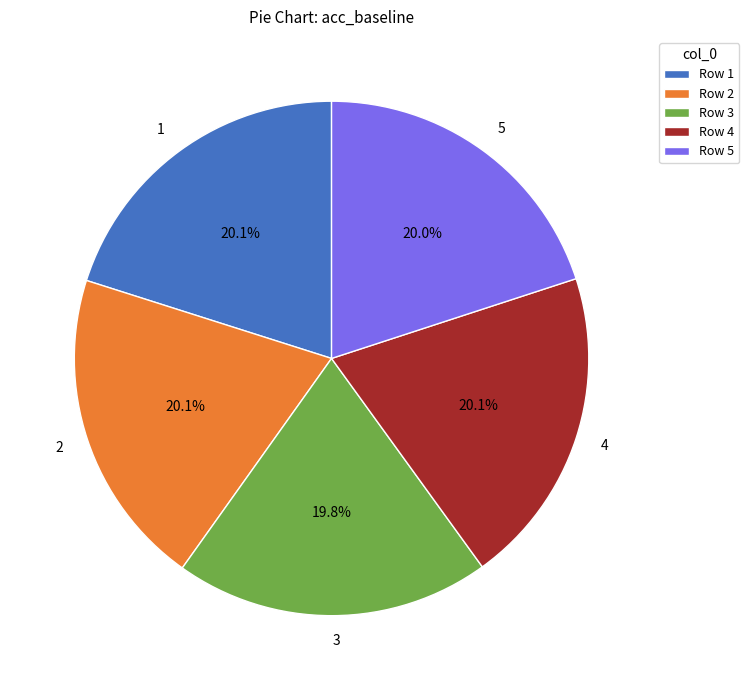

To the nearest percent, what percentage of the pie is 4?

20%